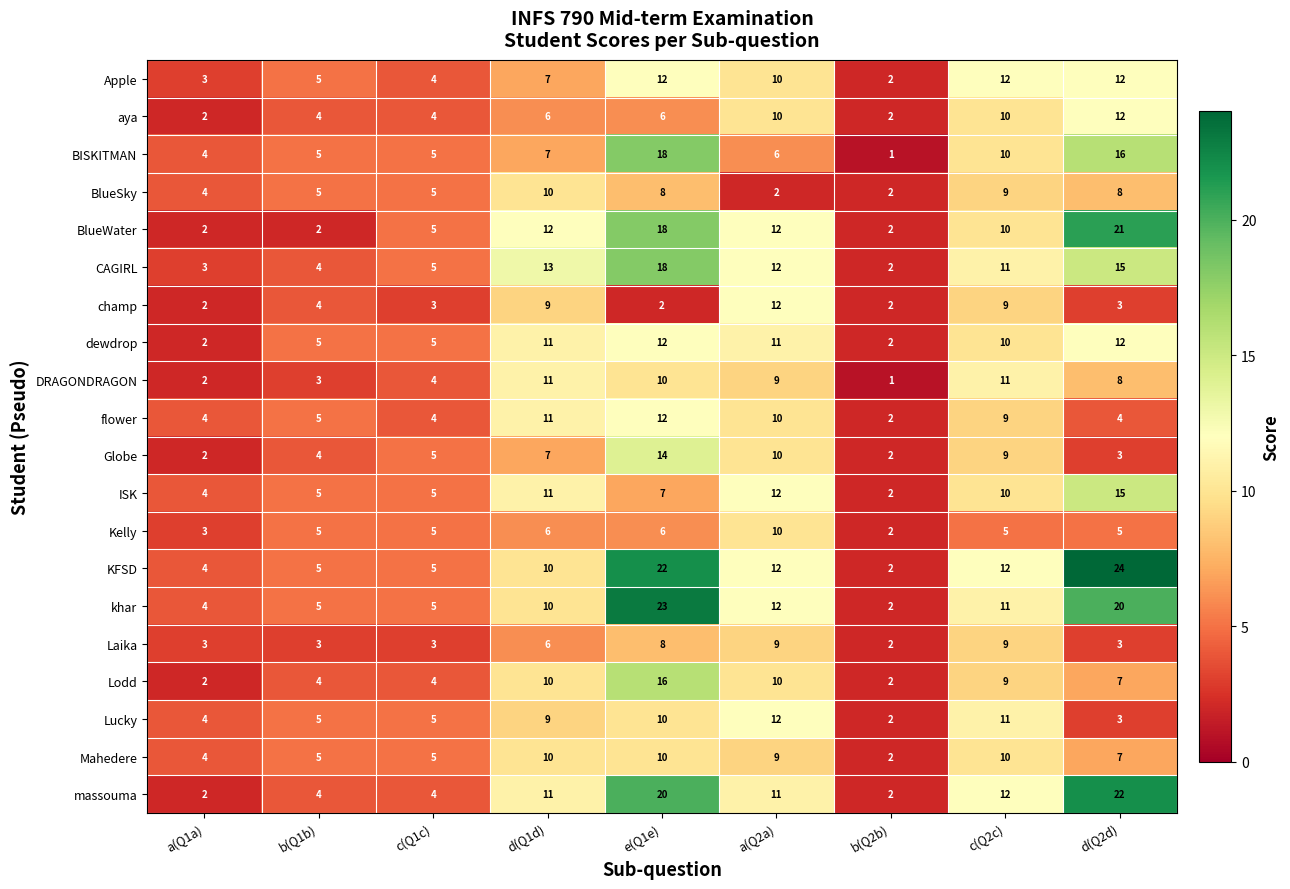

What value does the Kelly series have at a(Q1a)?

3